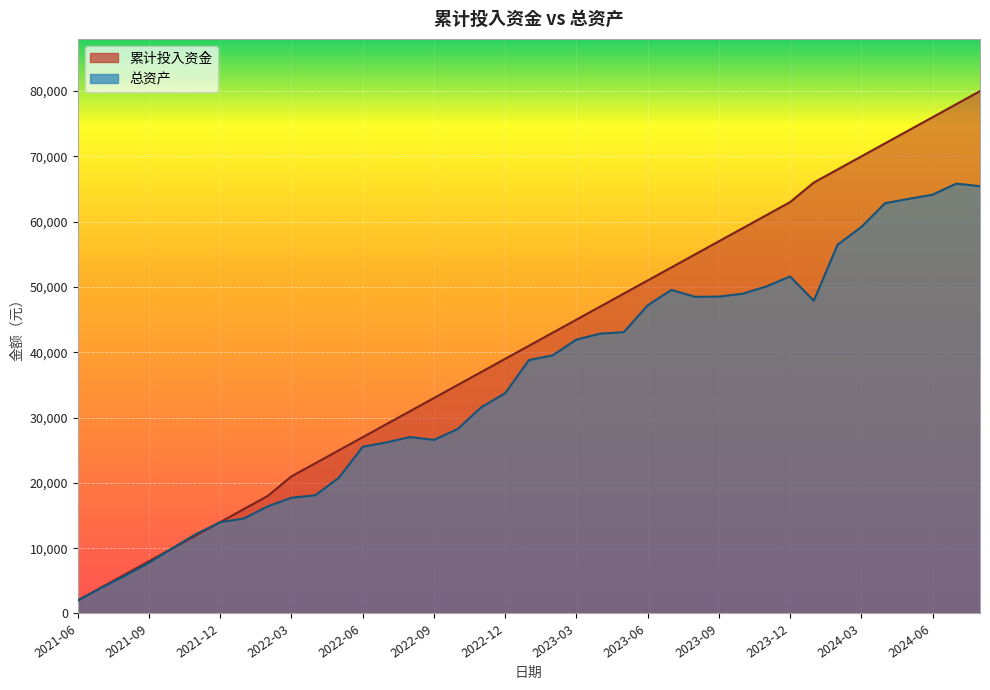

True or false: 累计投入资金 has a value of 21000.0 at 2022-03.

True